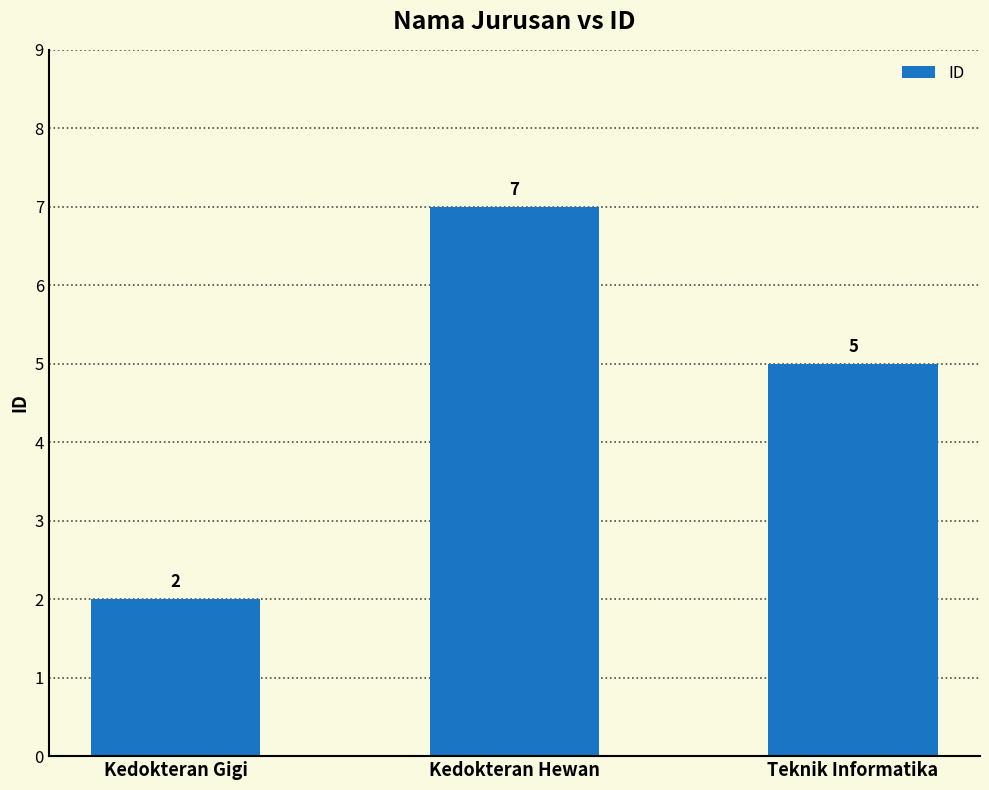

Is it true that the value at Kedokteran Gigi is 2?

True